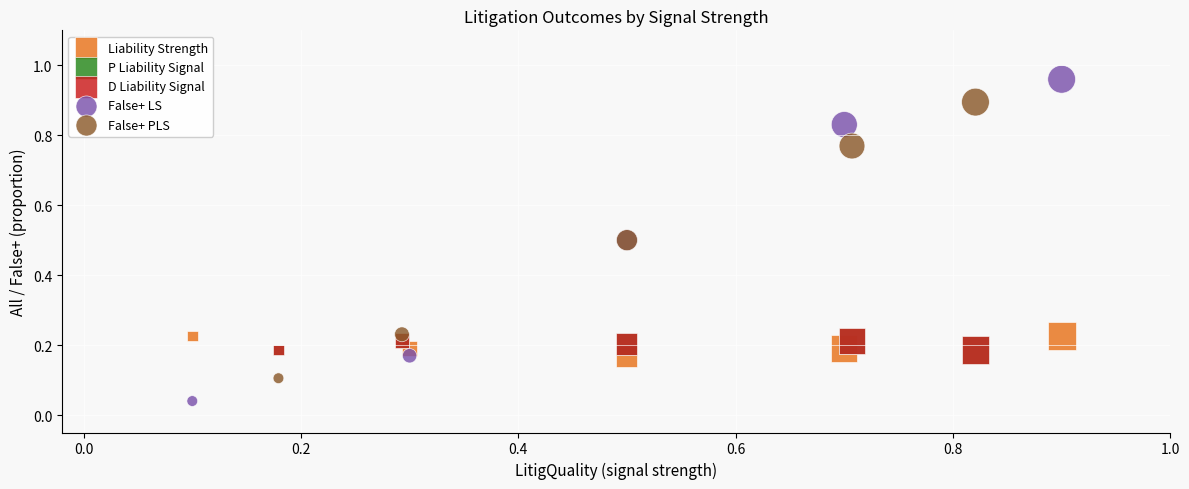

Which series has the largest Y range (max minus min)?

False+ LS